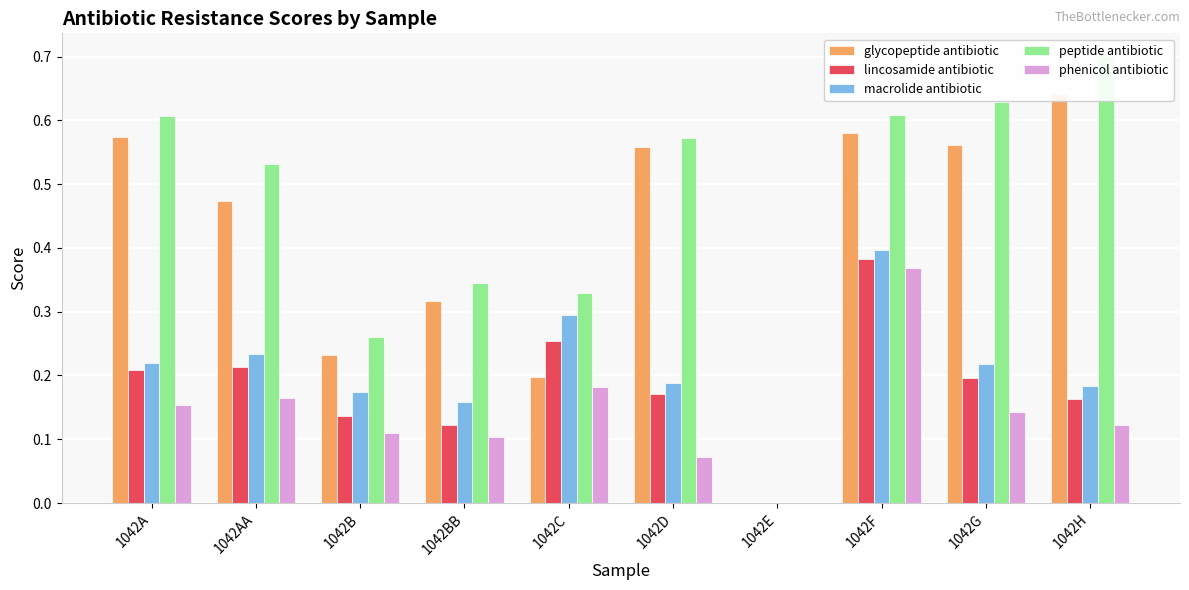

Is the value of lincosamide antibiotic at 1042H greater than the value of peptide antibiotic at 1042A?

No